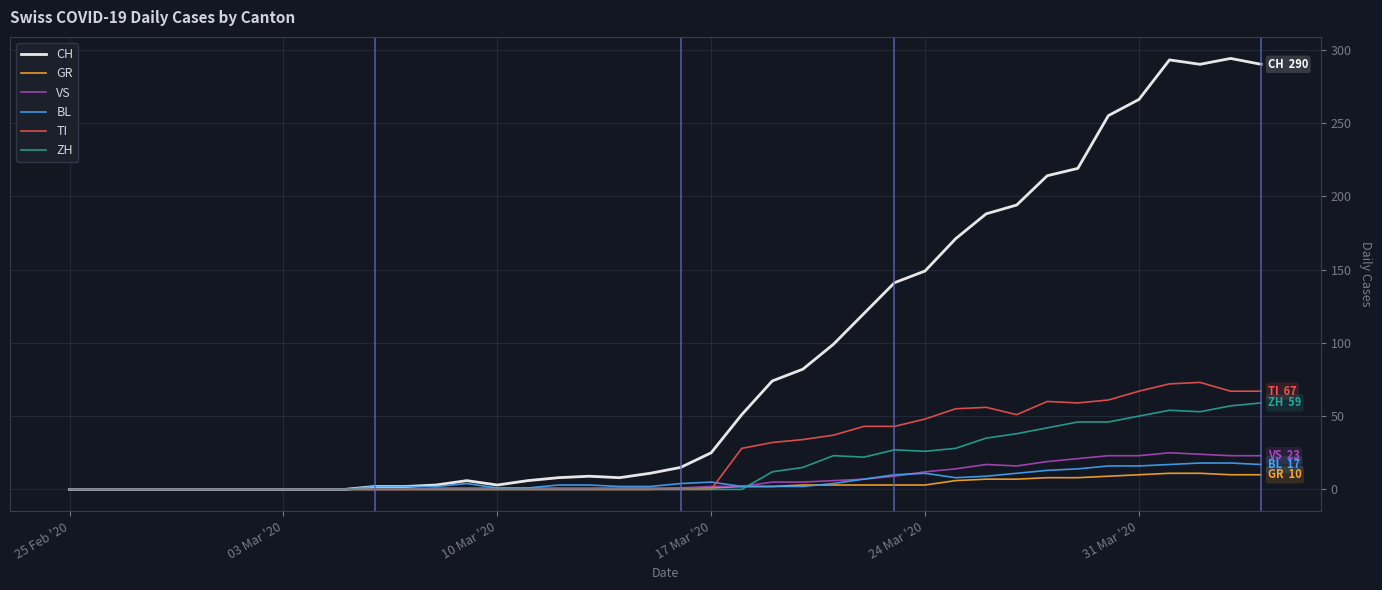

Does the chart display data point markers on the line(s)?

No